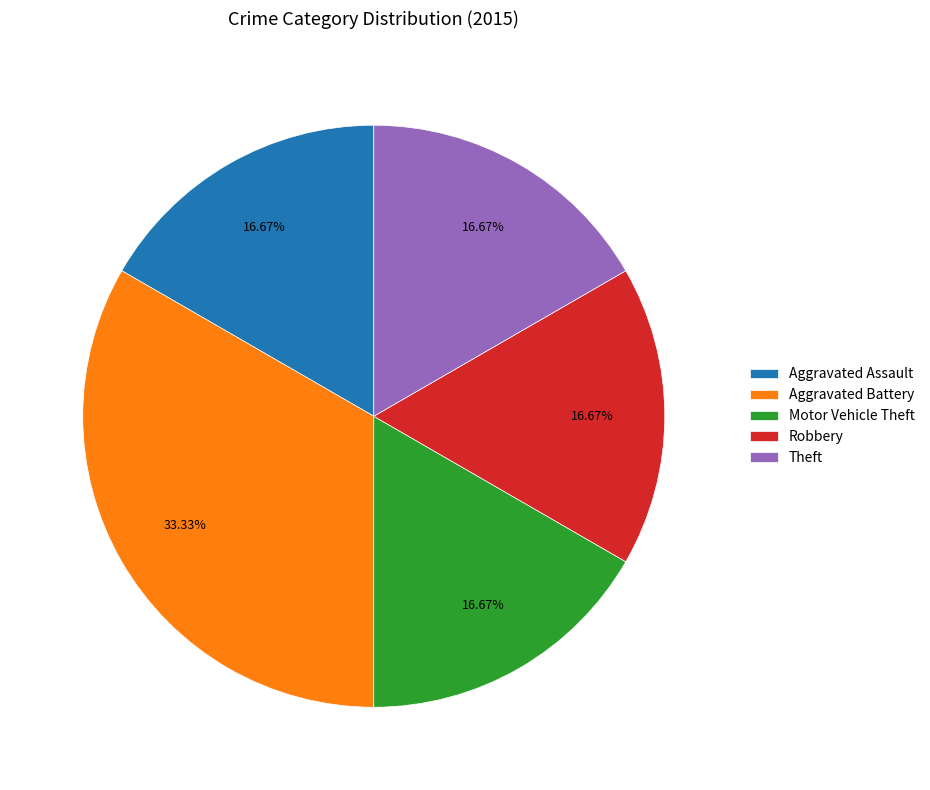

Is there a majority slice in this chart?

No